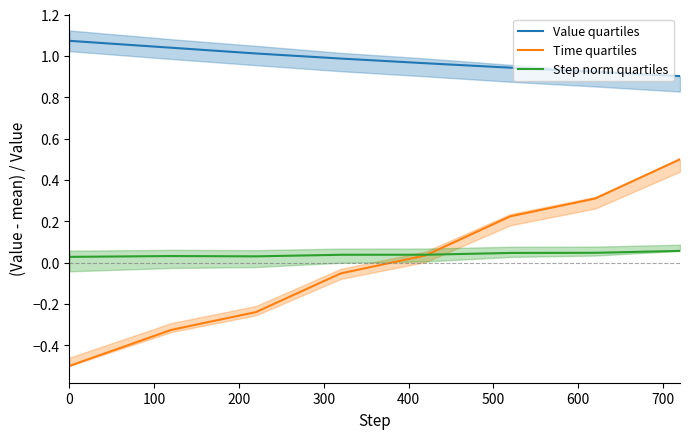

True or false: Step norm quartiles and Value quartiles cross at least once.

False